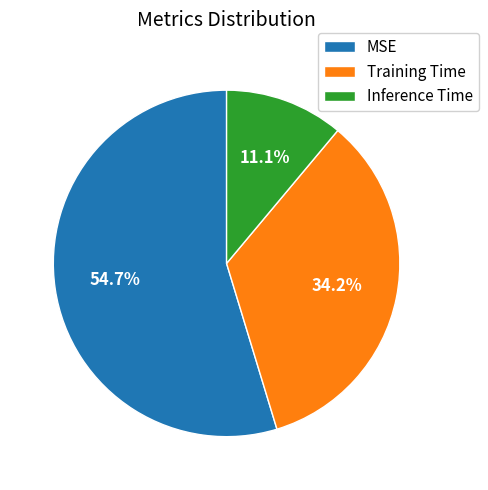

Which category has the biggest portion of the pie?

MSE